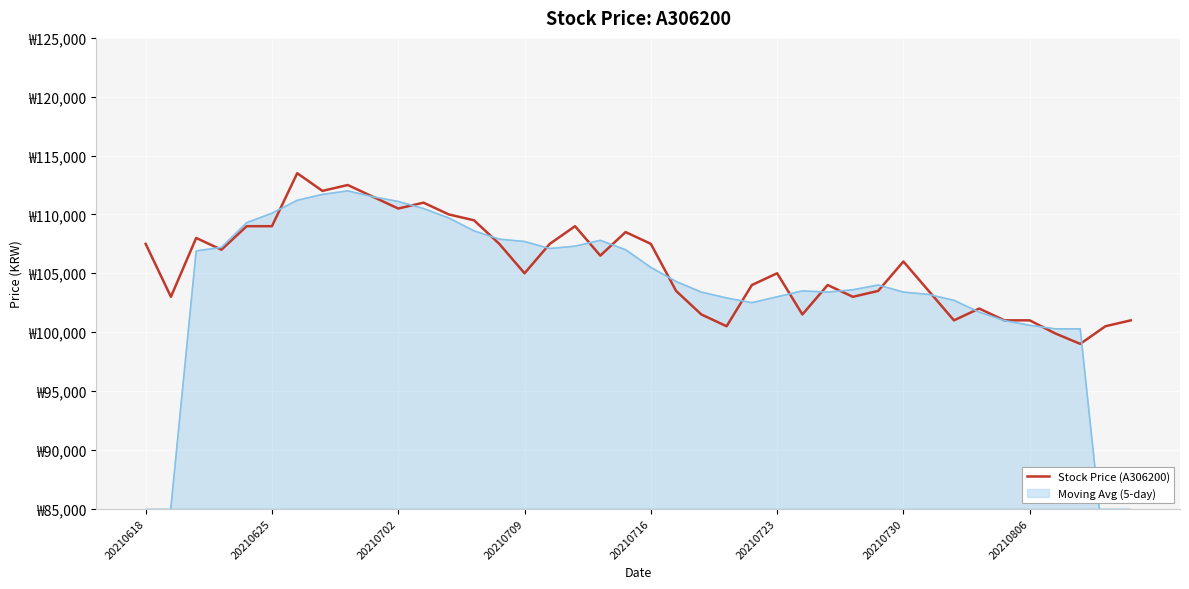

What value does the data have at 12, to the nearest 10?

110000